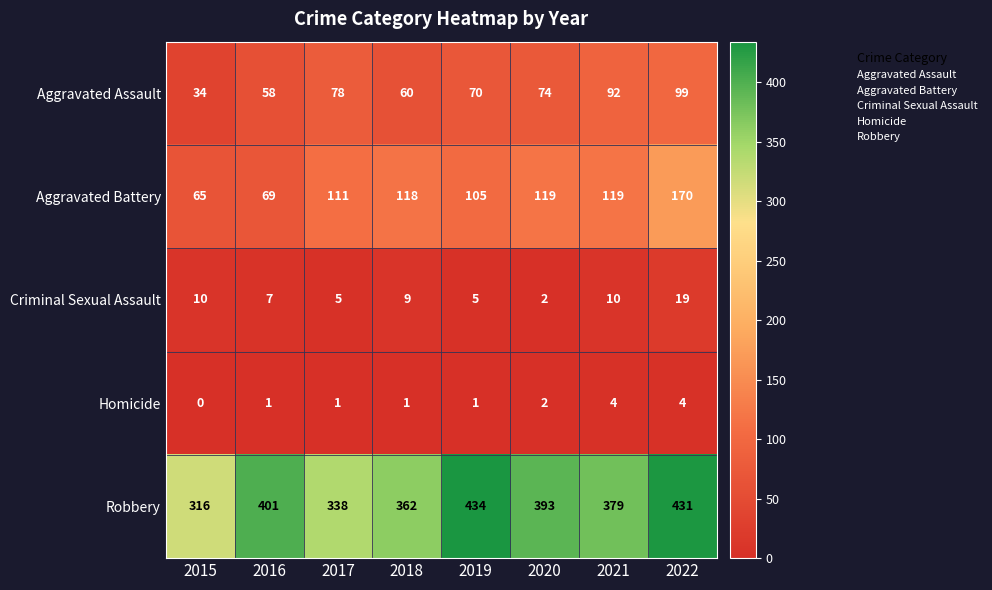

What is the difference between the Criminal Sexual Assault values at 2016 and 2022?

12